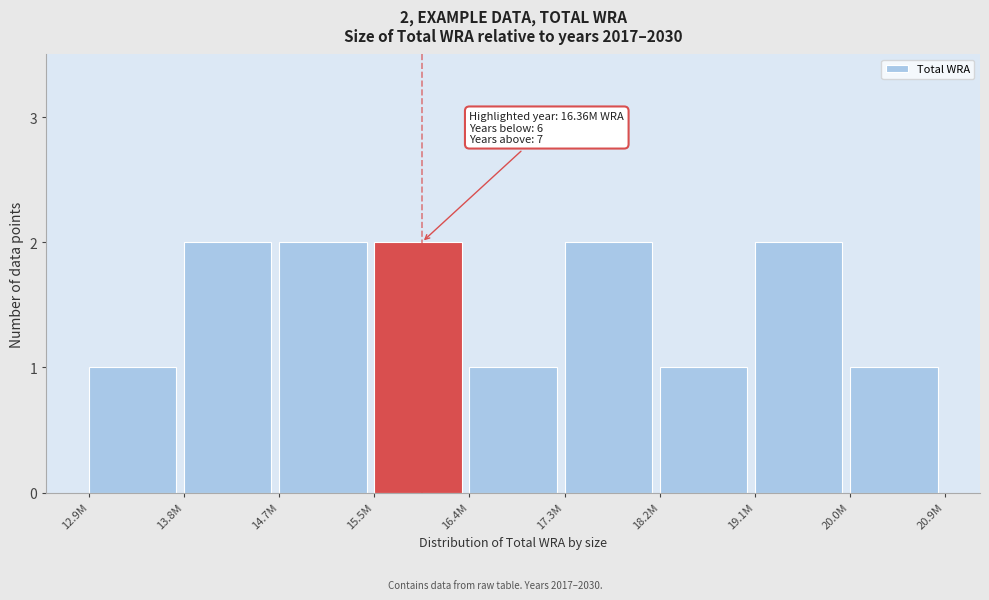

Reading left to right, what are all the values shown in this chart?

1	2	2	2	1	2	1	2	1